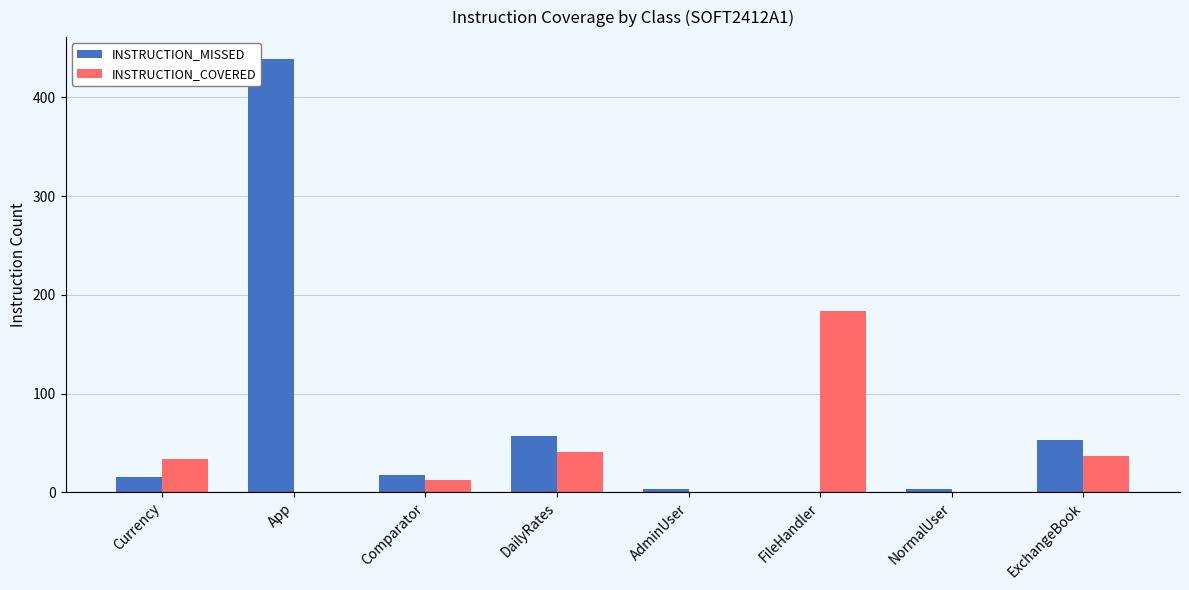

Which series has the largest total across all categories?

INSTRUCTION_MISSED